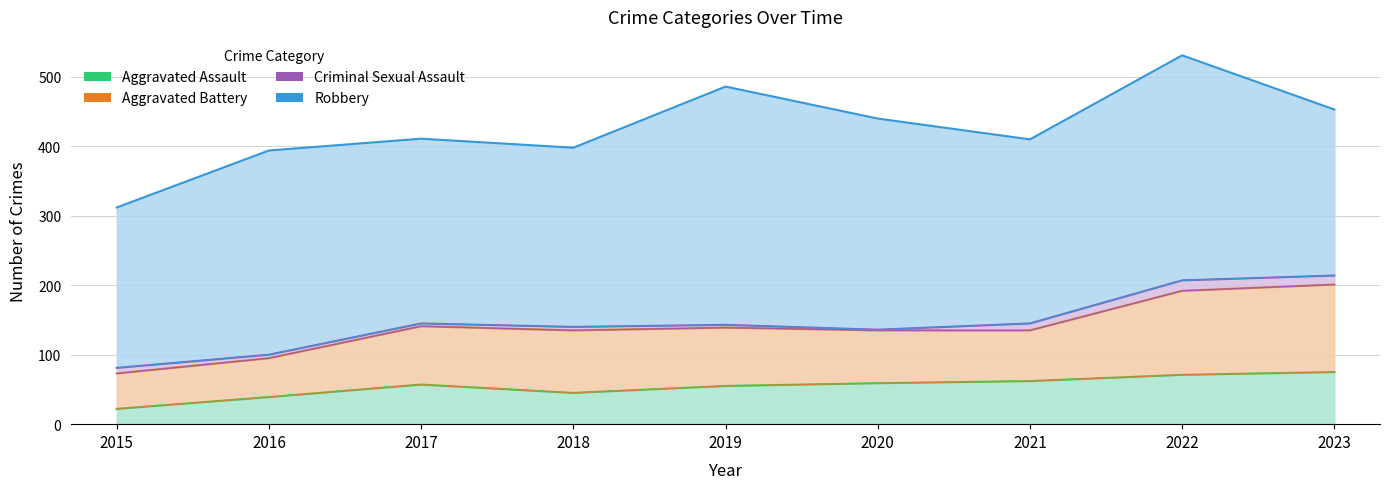

What is the difference between the Criminal Sexual Assault values at 2022 and 2023?

2